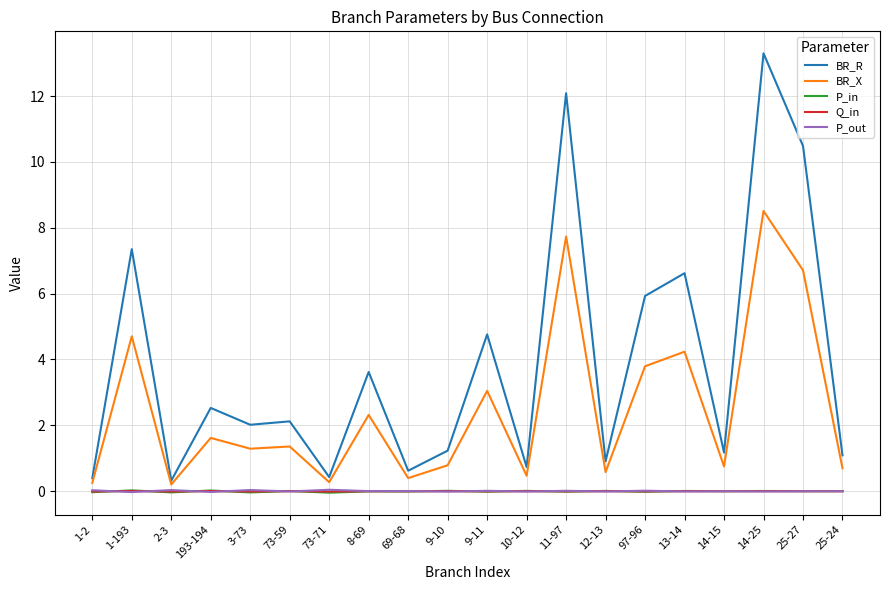

Count the number of data series in this chart.

5